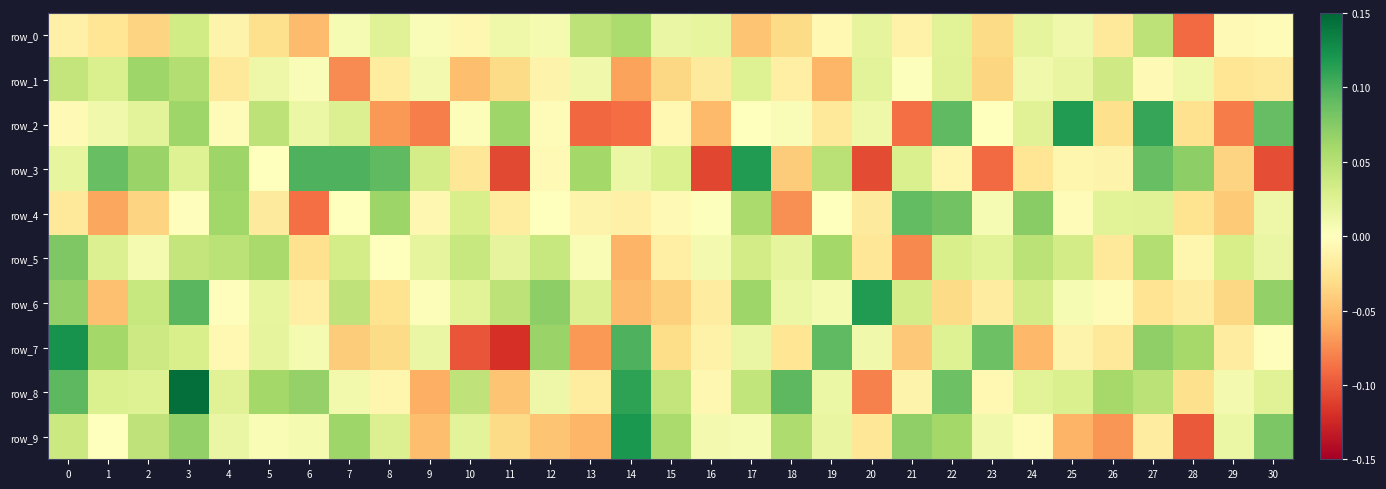

Between 17 and 29, which series saw the biggest shift?

row_3